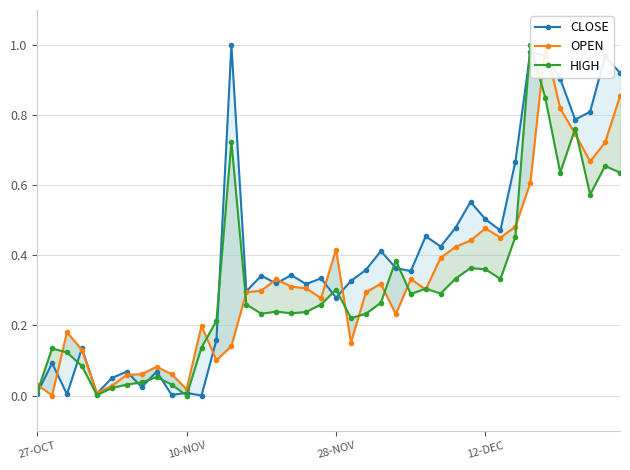

What is the value of the CLOSE point at the 27th from the left?

0.5